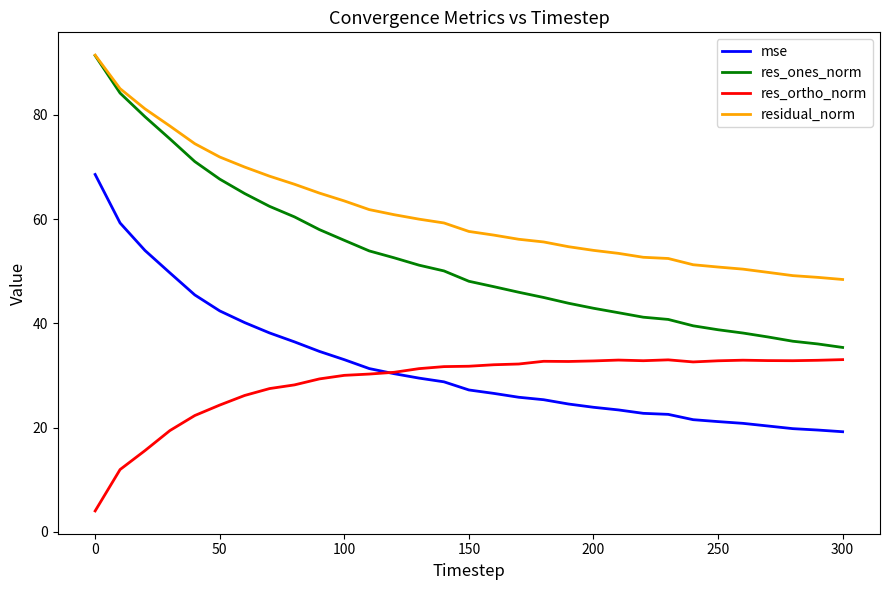

Which series has the widest spread of values?

res_ones_norm